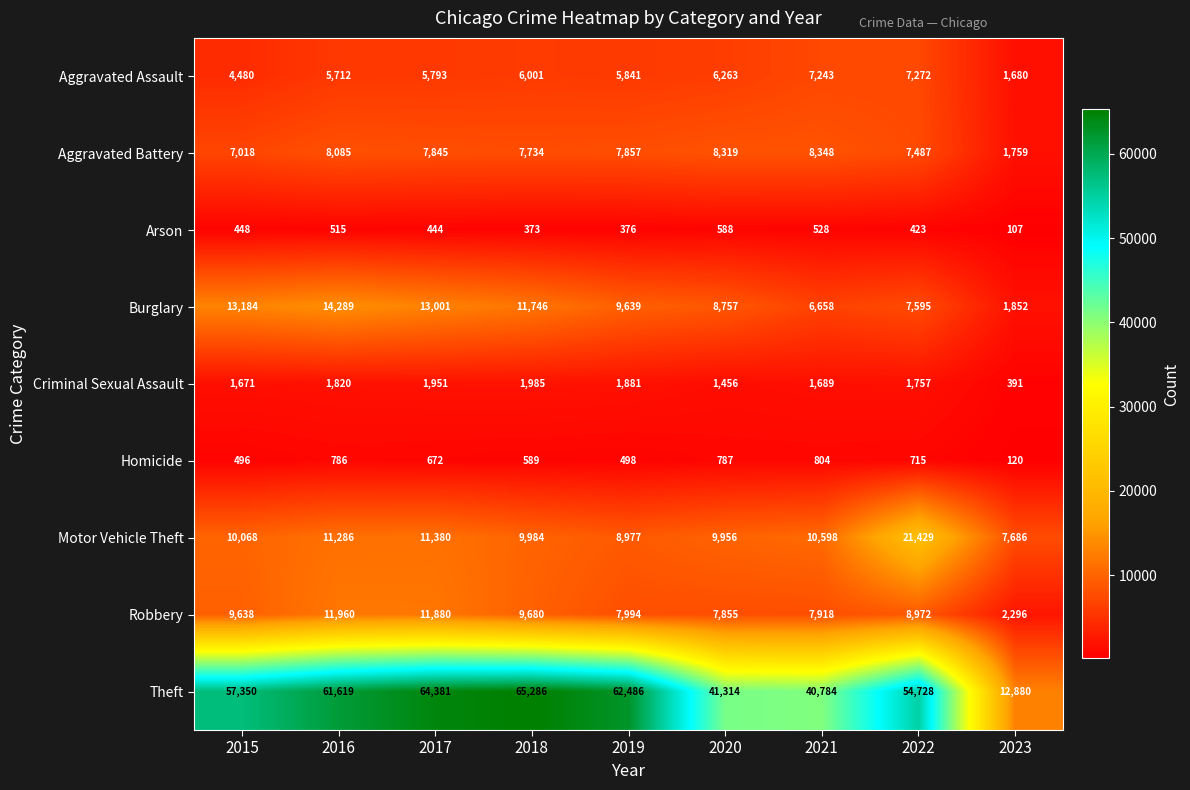

The value of Theft at 2019 is 13246. True or false?

False